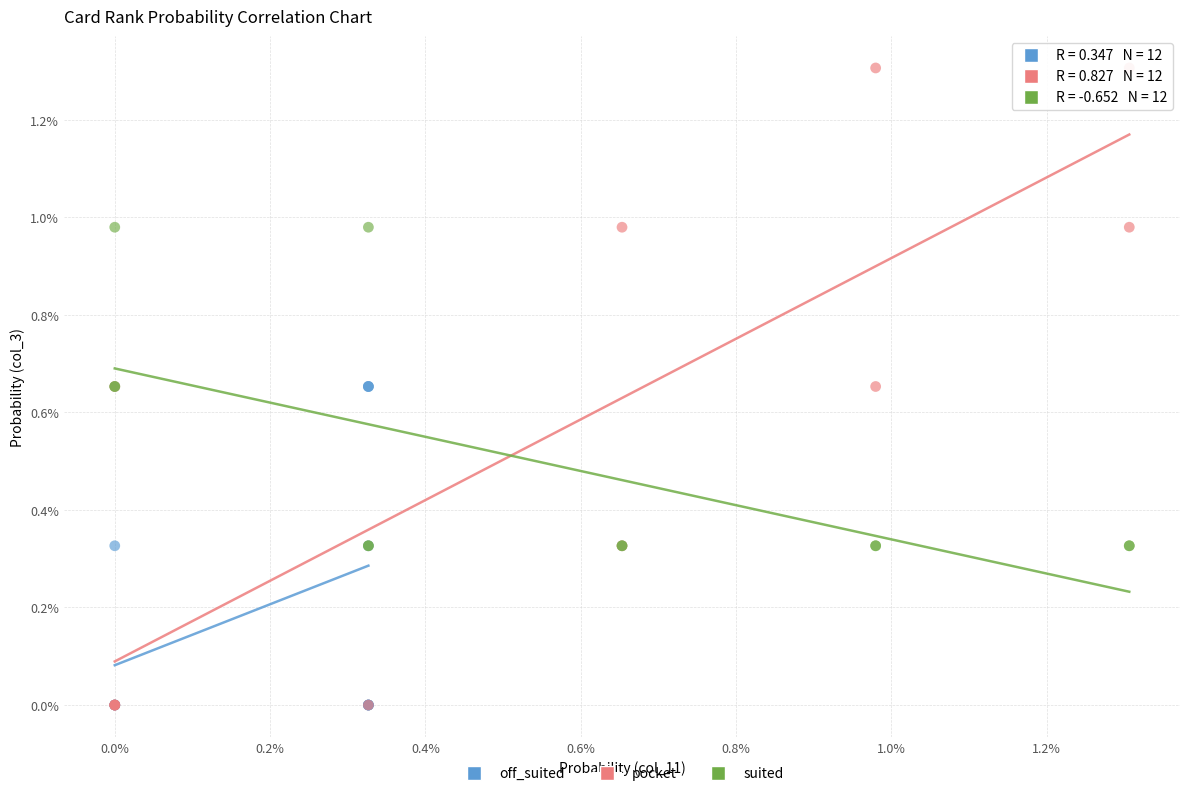

Which series has the widest spread of Y values?

pocket